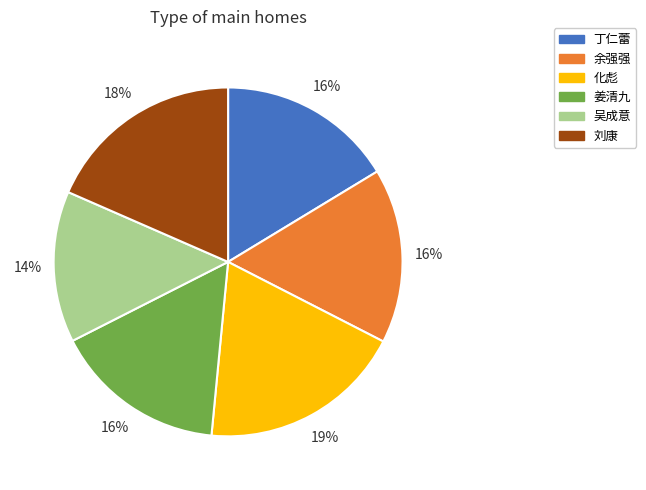

The 余强强 slice represents 16% of the pie. True or false?

True